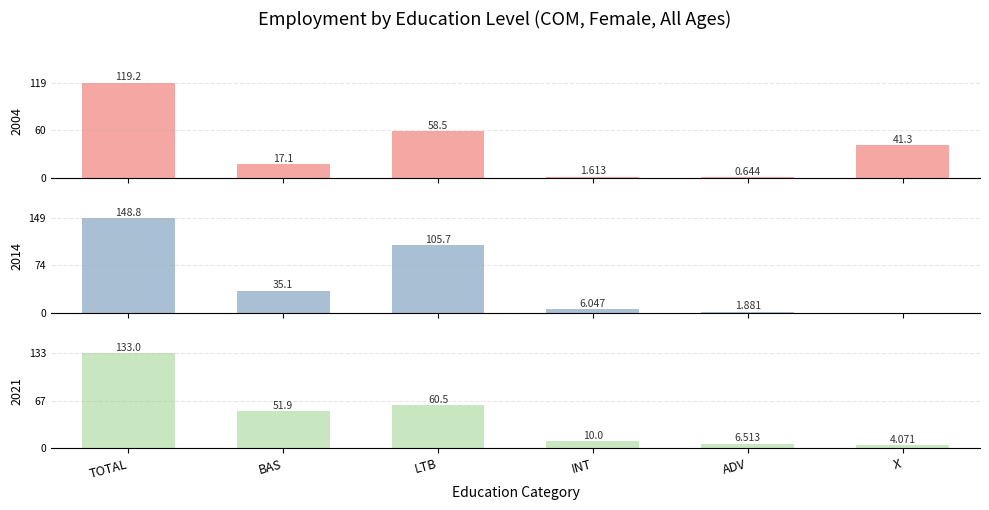

What is the sum of the 2014 values at INT and X?

6.0